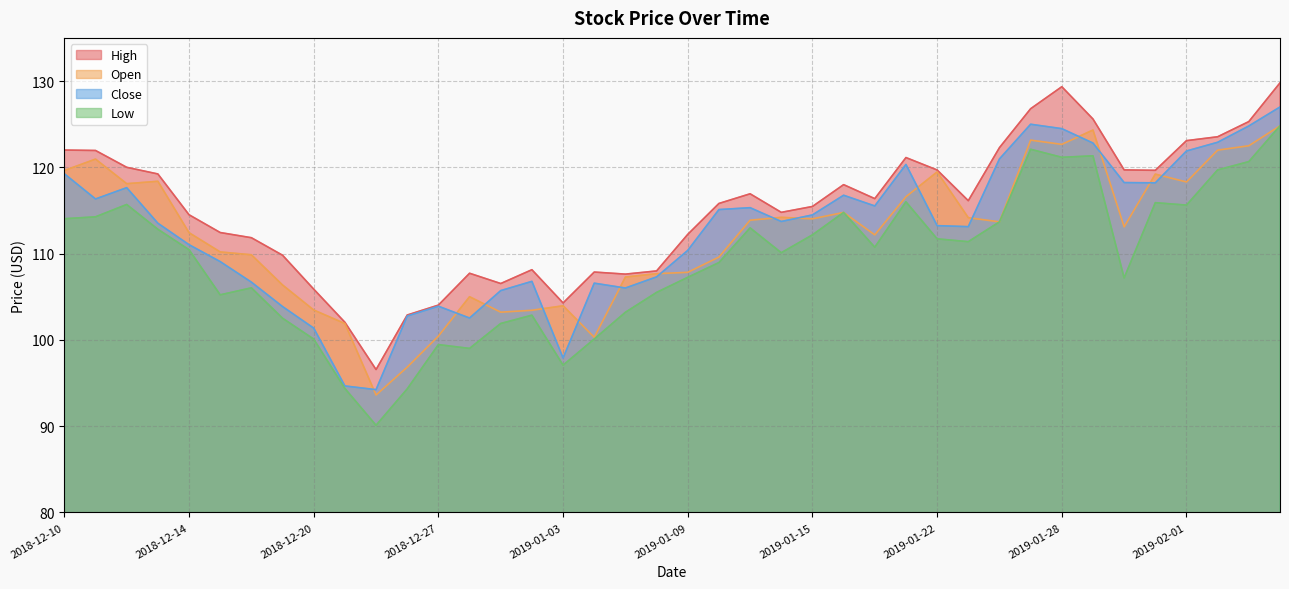

Does the chart have visible grid lines?

Yes